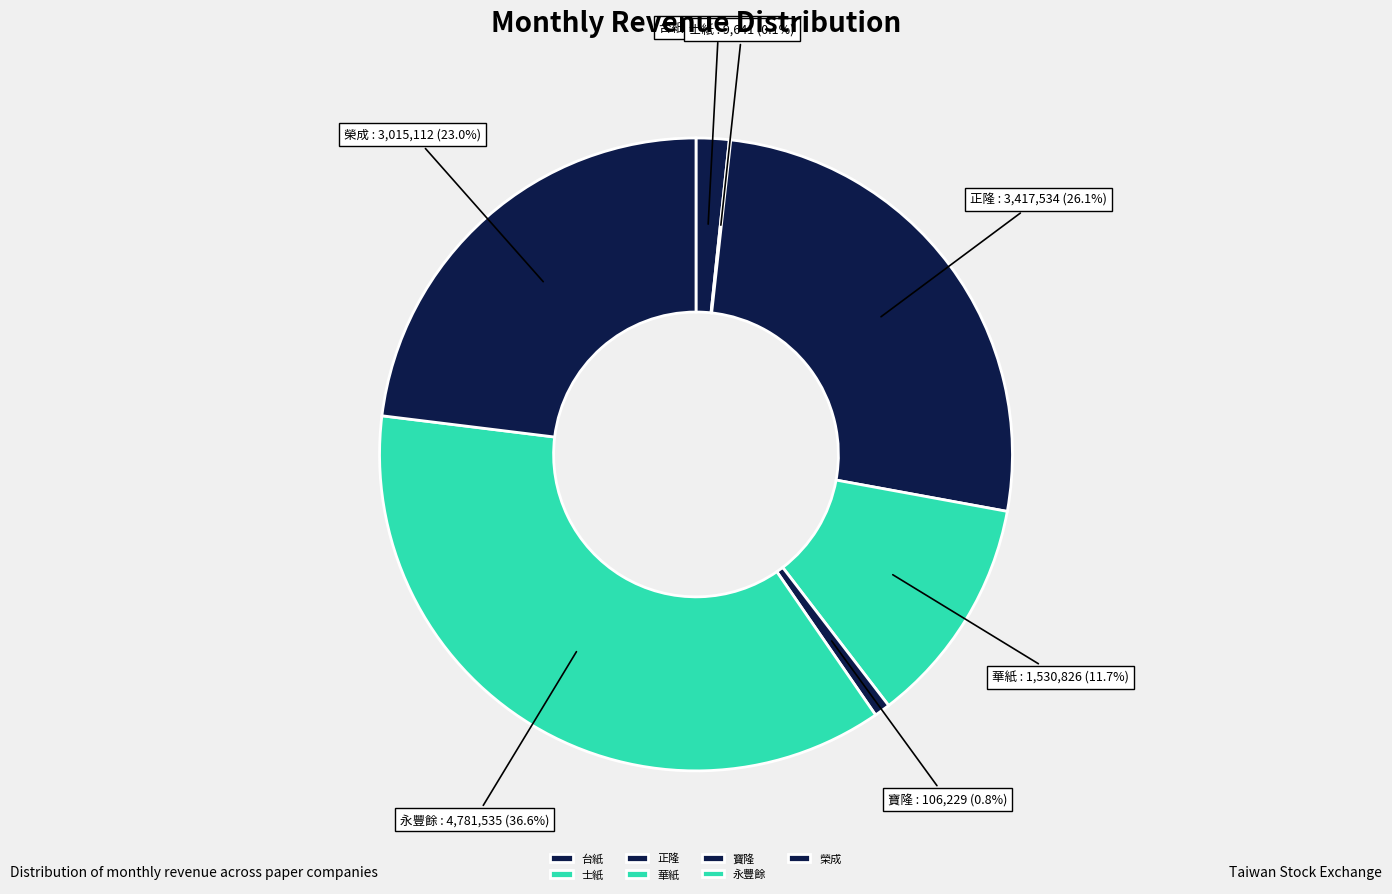

The 華紙 slice represents 3% of the pie. True or false?

False